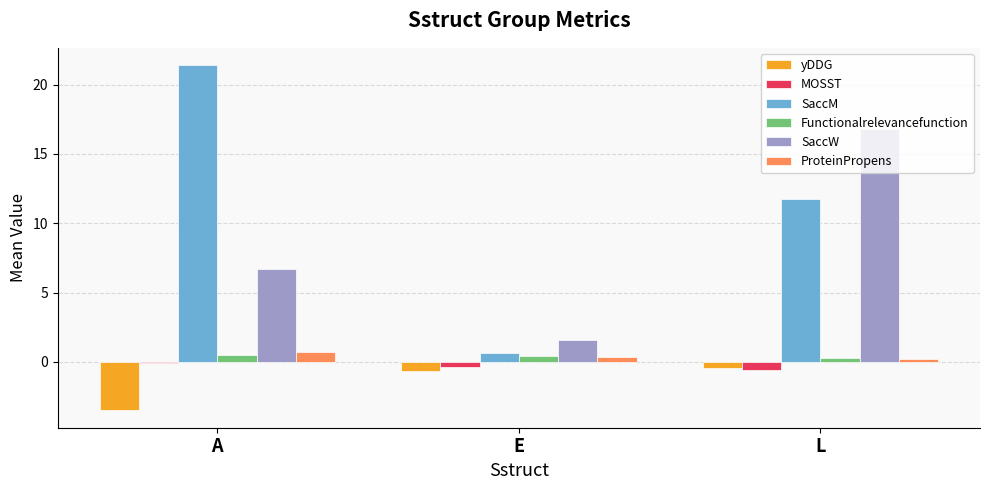

What is the label of the 1st bar from the left?

A